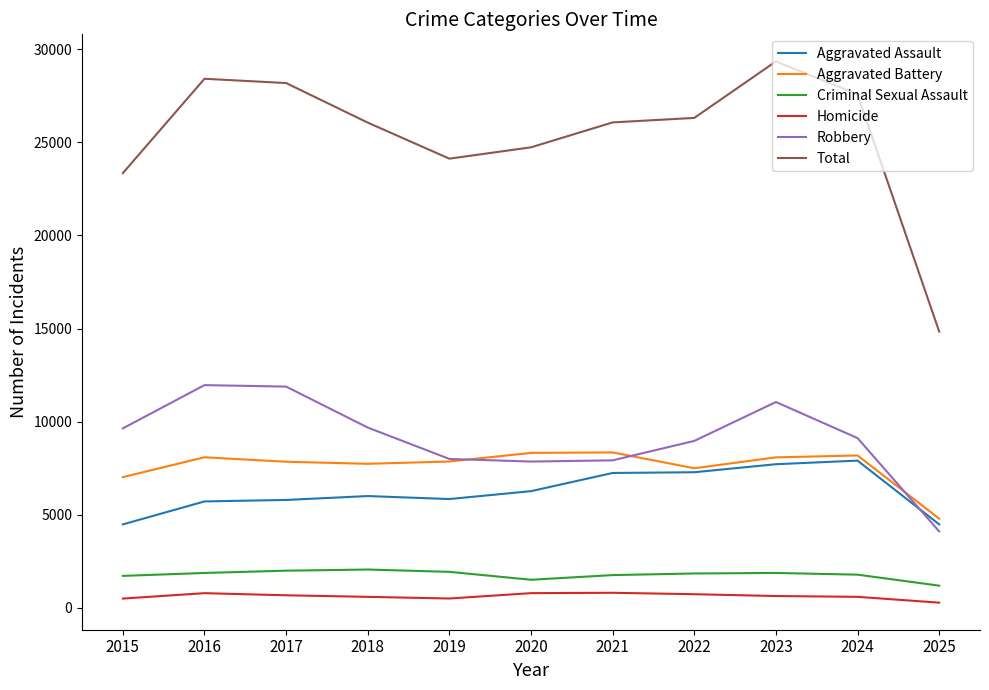

True or false: Robbery and Criminal Sexual Assault cross at least once.

False